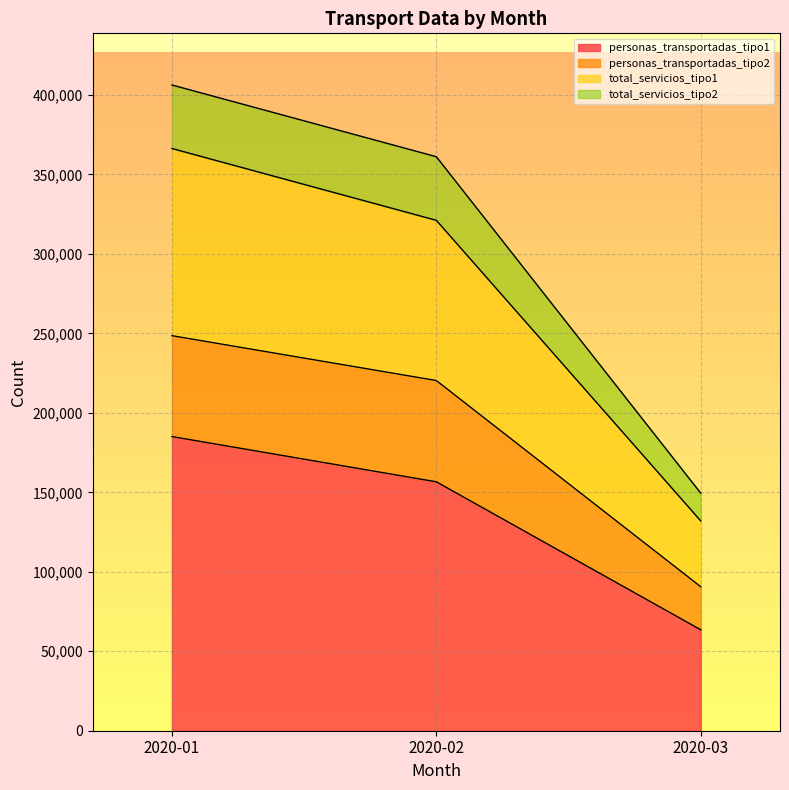

Which category has the highest value in the personas_transportadas_tipo1 series?

2020-01